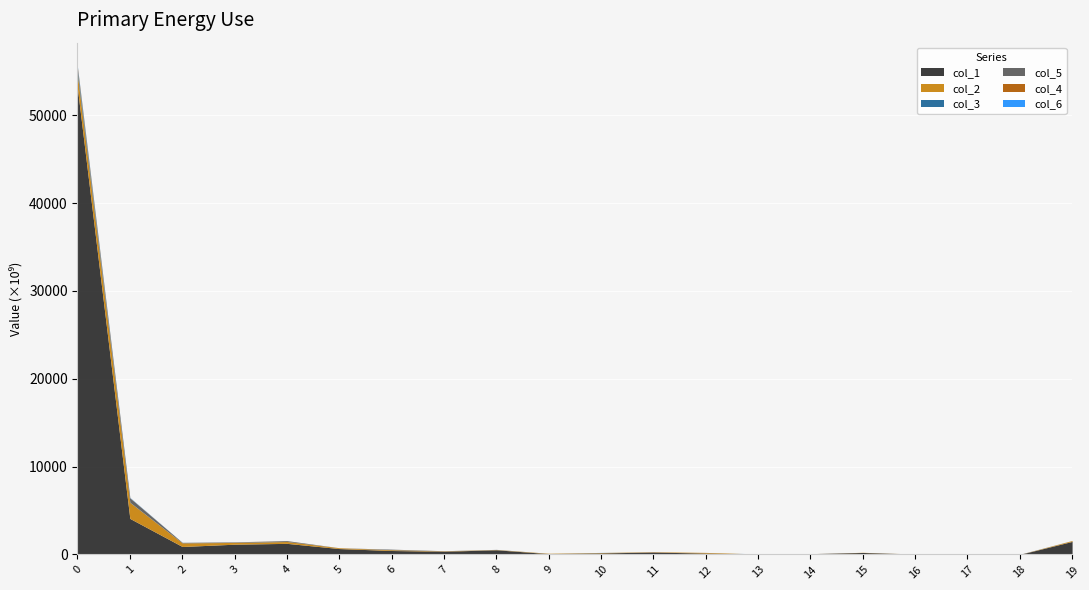

True or false: col_1 has more than 0 points higher than both neighbors.

True